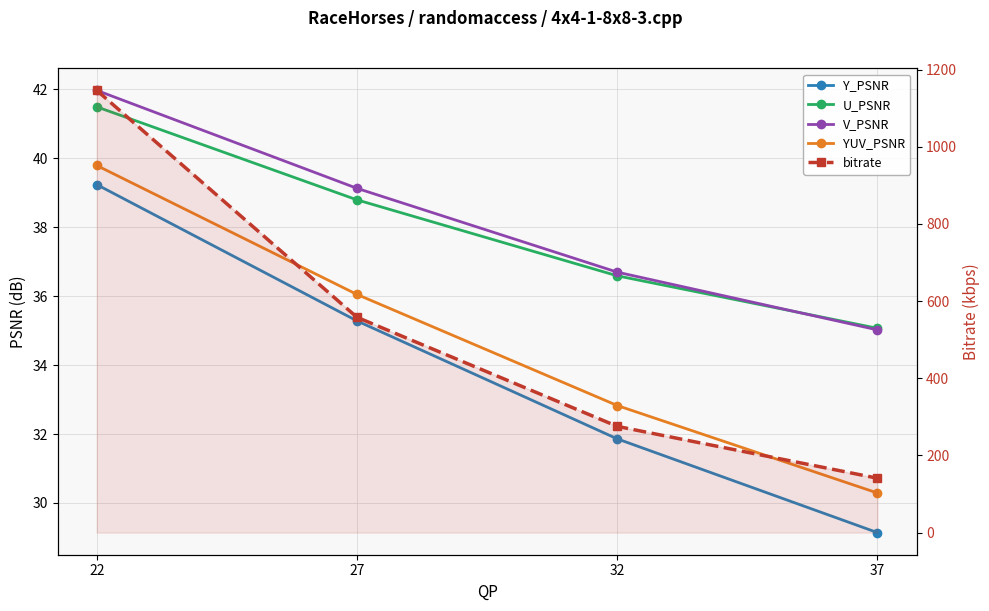

True or false: Y_PSNR and YUV_PSNR intersect in this chart.

False